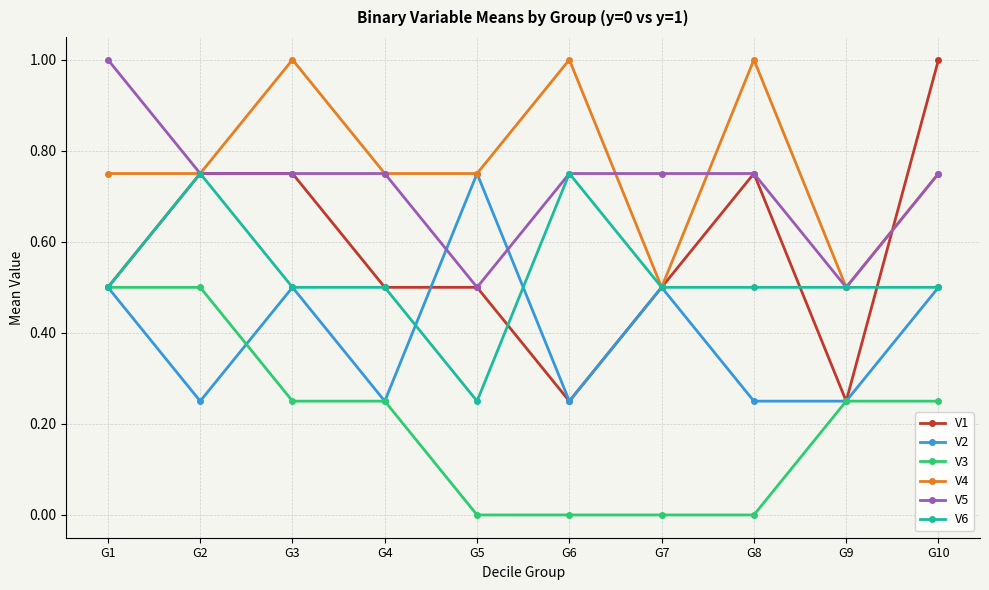

What is the sum of all V4 values?

7.8